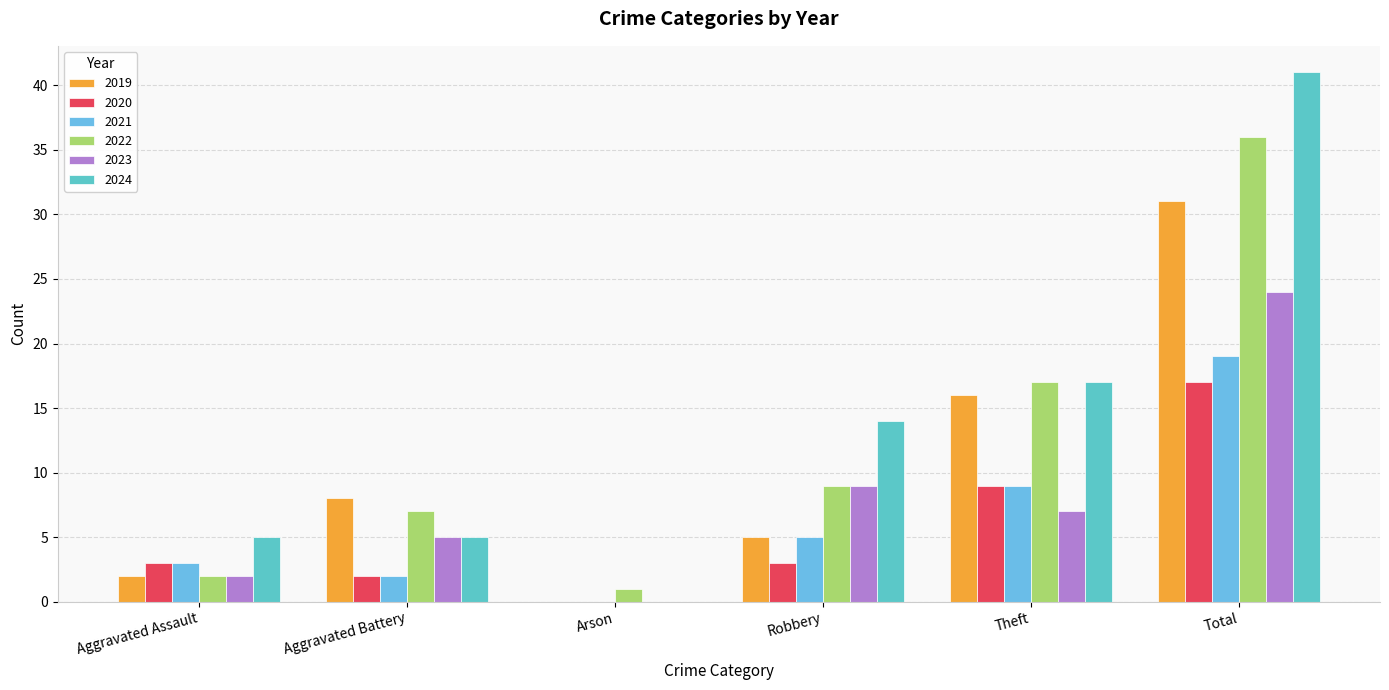

Which label corresponds to the smallest value in the chart?

Arson